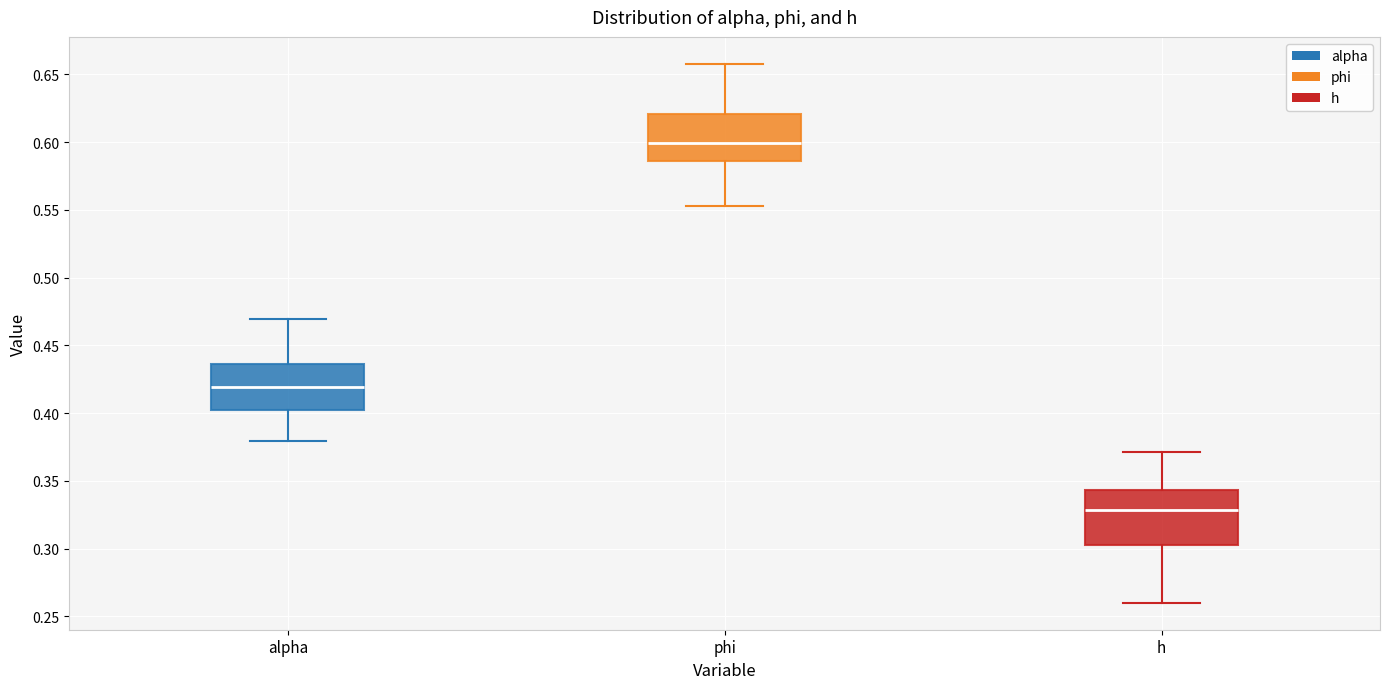

Reading left to right, read every box against the y-axis: the position of its median line, the range the box covers, and the ends of its whiskers. The values are not printed on the chart, so give them approximately, as read against the axis.

alpha: median 0.420, box 0.405 to 0.435, whiskers 0.380 to 0.470
phi: median 0.600, box 0.585 to 0.620, whiskers 0.555 to 0.660
h: median 0.330, box 0.300 to 0.345, whiskers 0.260 to 0.370